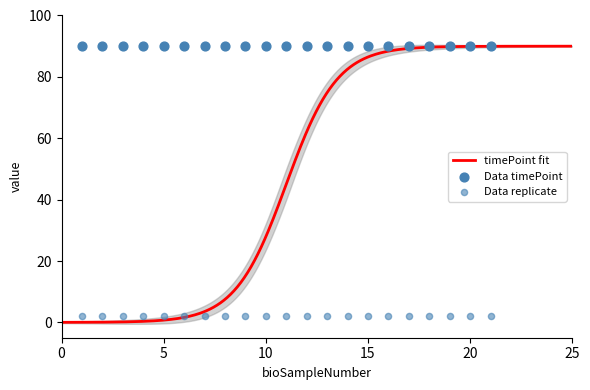

Which series has the largest total across all categories?

timePoint